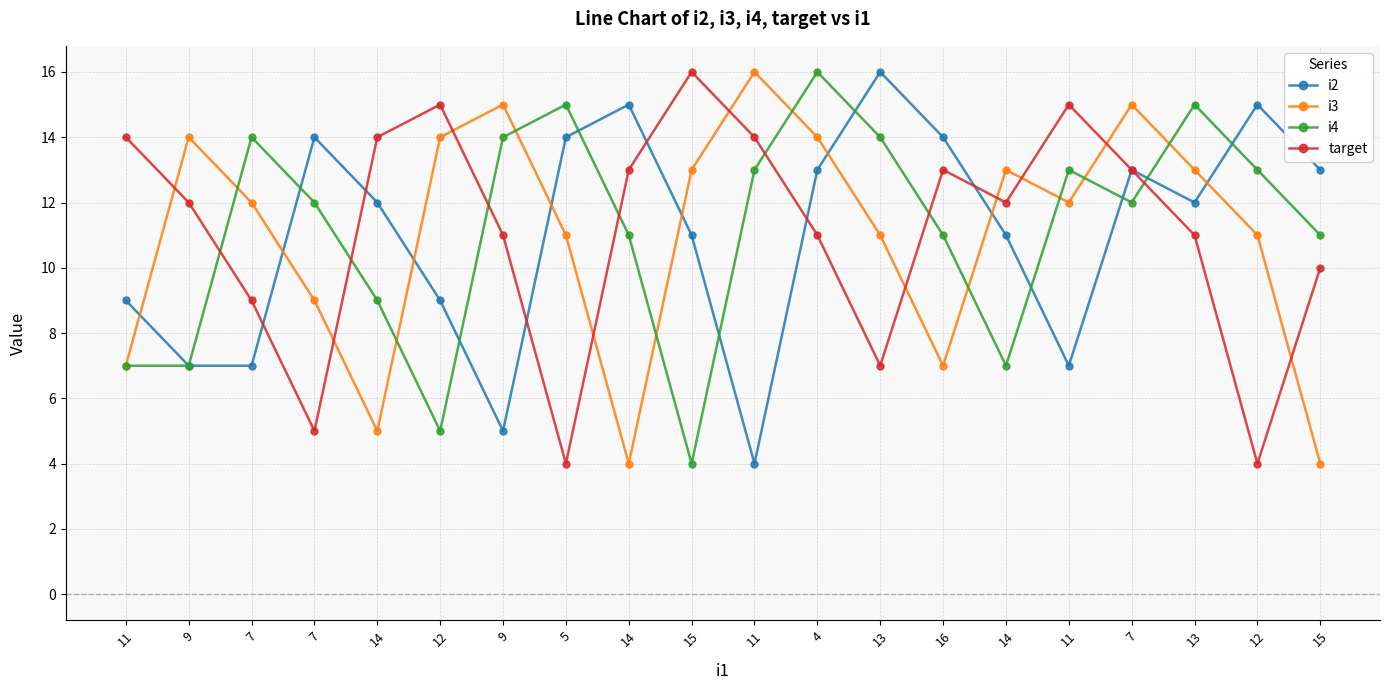

Does the chart have visible grid lines?

Yes